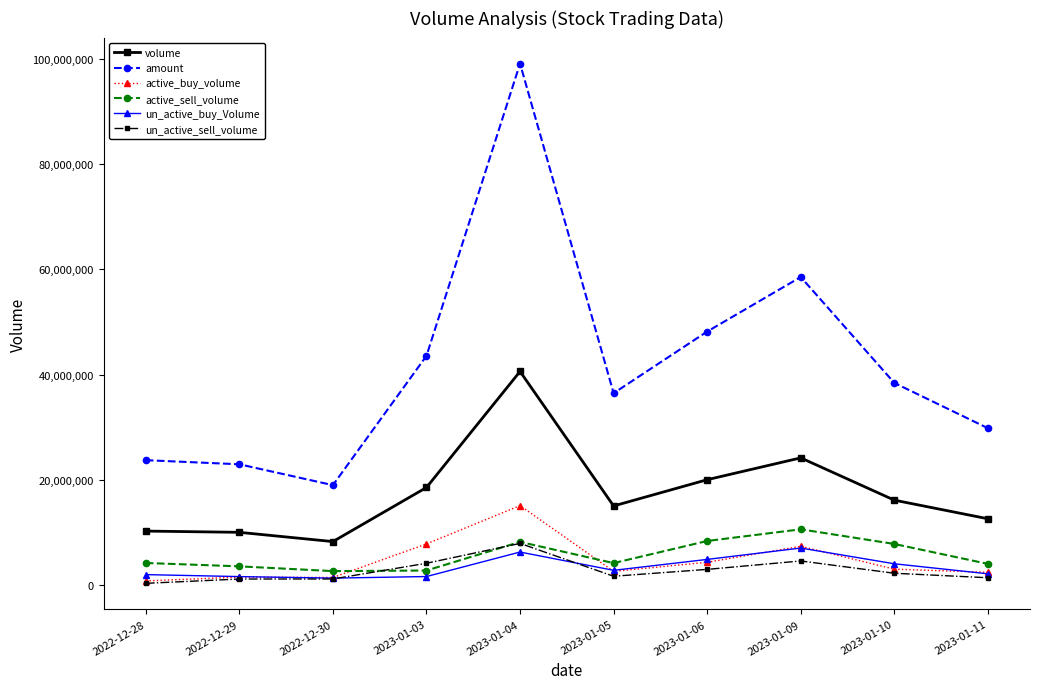

What is the greatest value displayed?

99101077